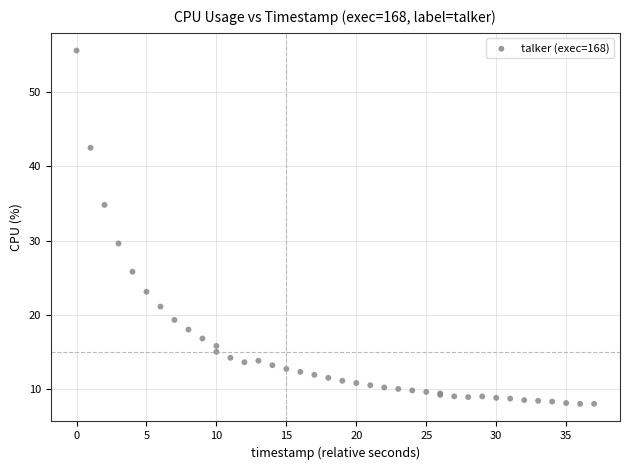

What Y value in the scatter plot is closest to 31?

29.6